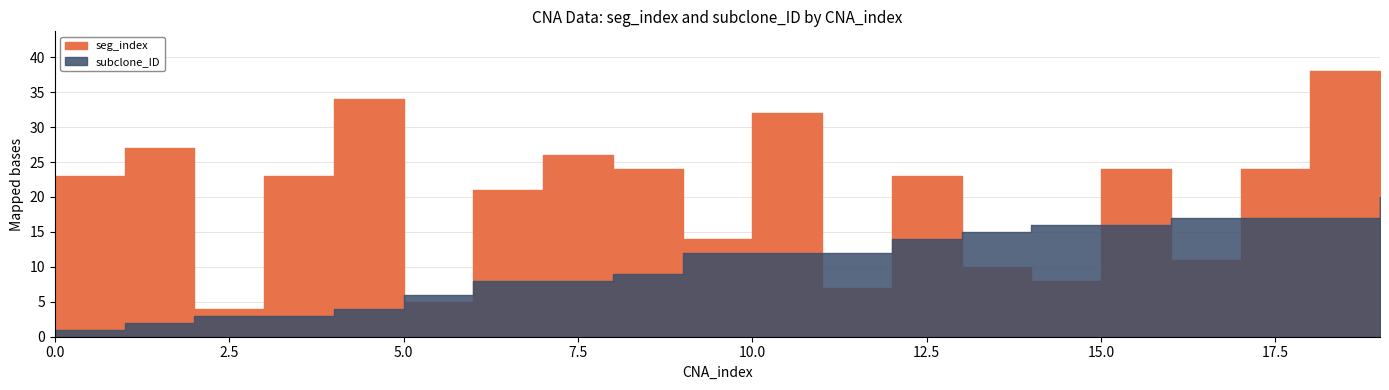

Where is the first local maximum for seg_index?

1